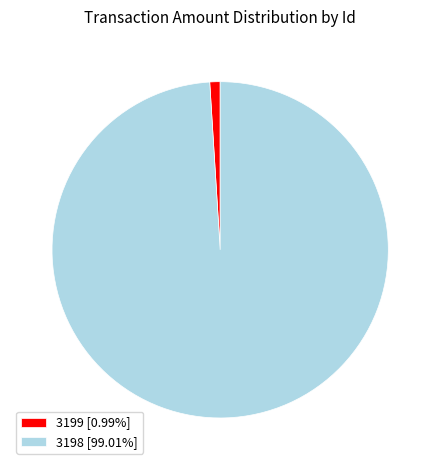

Do 3198 [99.01%] and 3199 [0.99%] together represent more than half of the pie?

Yes